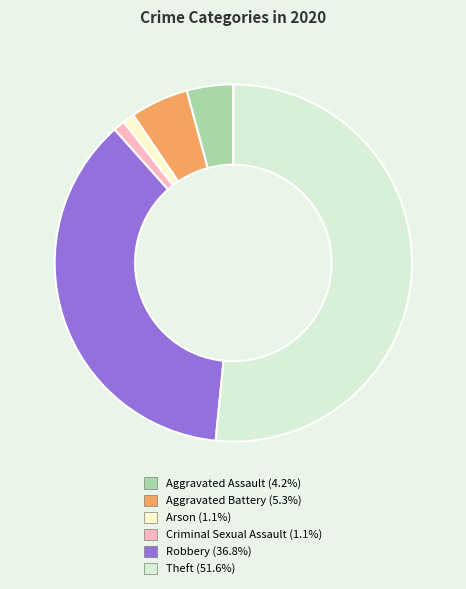

Between Arson and Aggravated Assault, which is larger?

Aggravated Assault